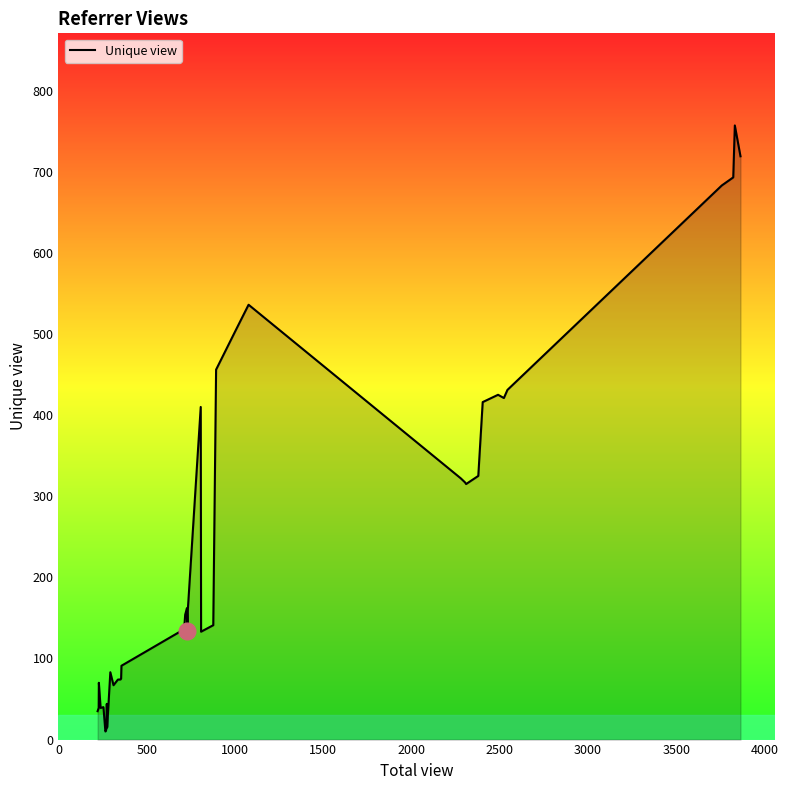

What is the maximum value shown in the chart?

757